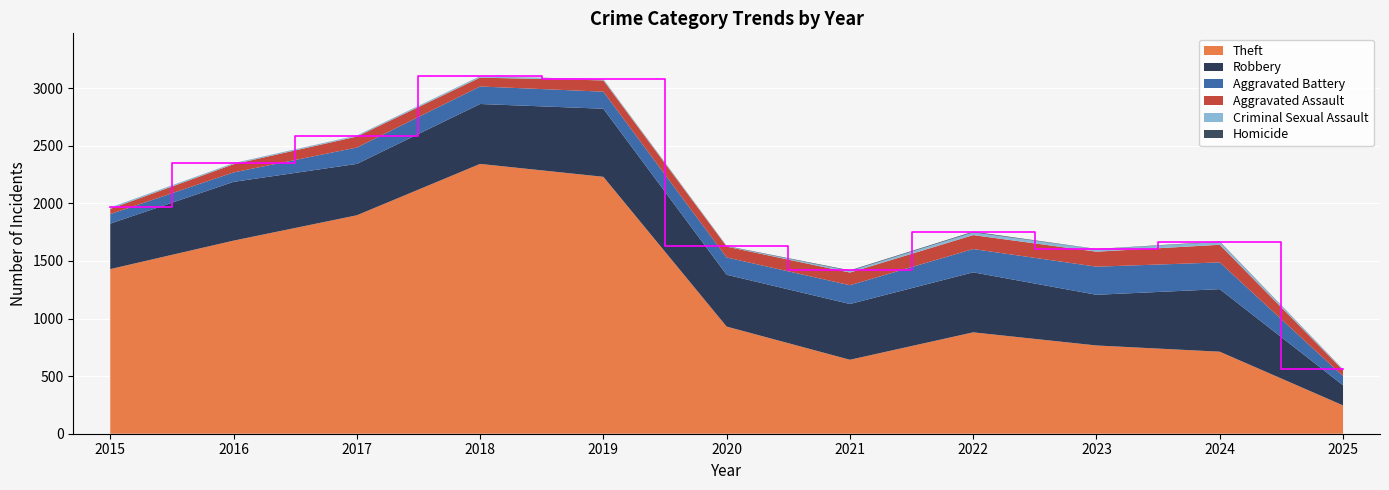

Reading left to right, what are all the values shown in this chart?

Theft: 1429	1676	1896	2342	2230	930	642	880	766	712	246
Robbery: 395	510	446	520	591	450	484	521	440	543	175
Aggravated Battery: 82	82	142	152	148	150	163	202	244	232	79
Aggravated Assault: 46	71	95	77	98	94	110	121	130	153	52
Criminal Sexual Assault: 12	8	8	11	8	3	14	24	22	24	7
Homicide: 0	1	1	1	2	3	5	6	2	4	1